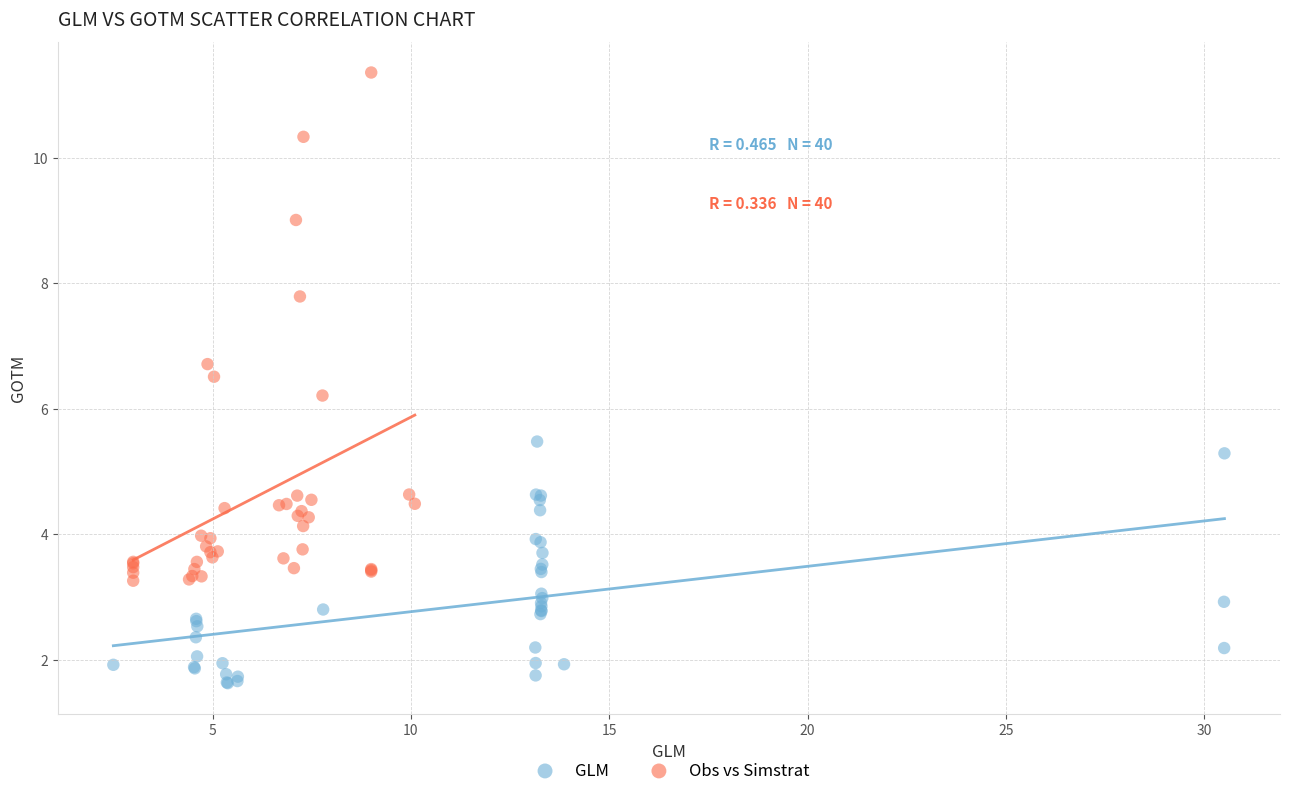

Which series contains the lowest Y value?

GLM